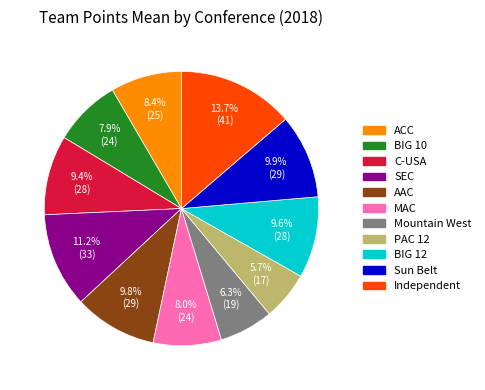

Which has a higher value, BIG 10 or Independent?

Independent